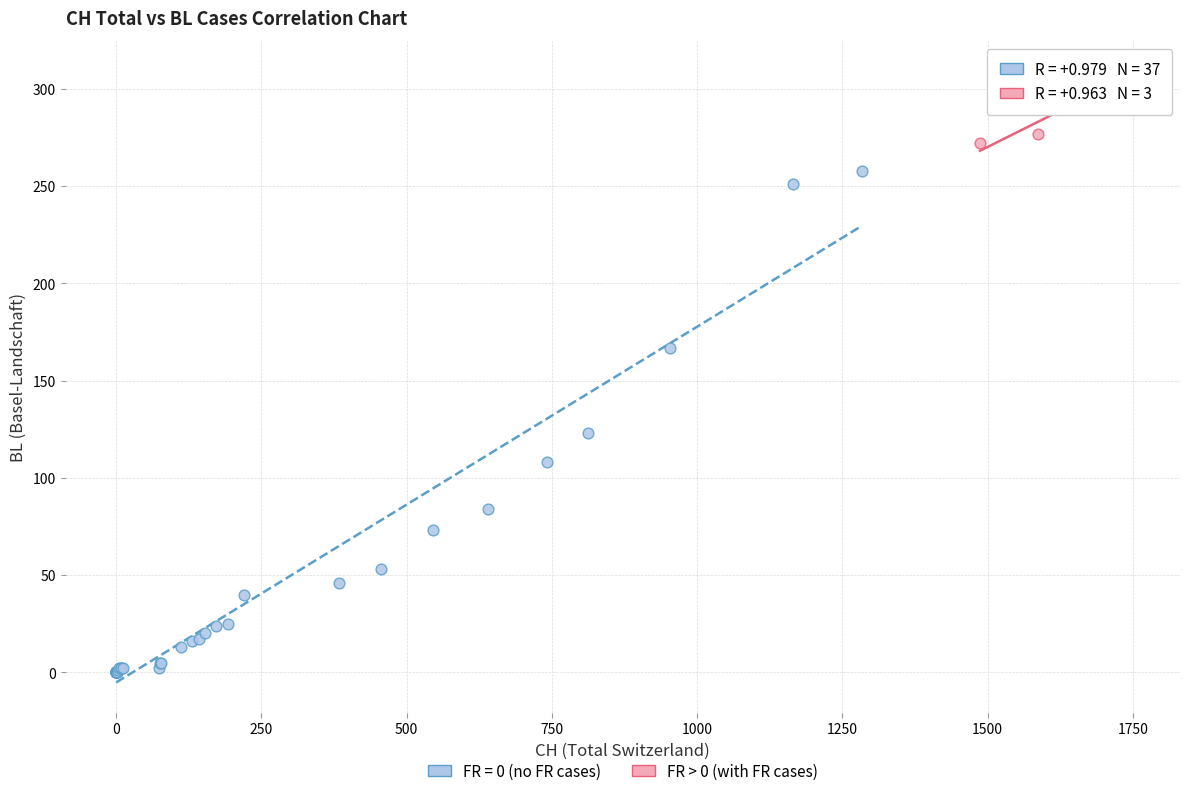

Which series reaches the minimum Y coordinate?

FR = 0 (no FR cases)